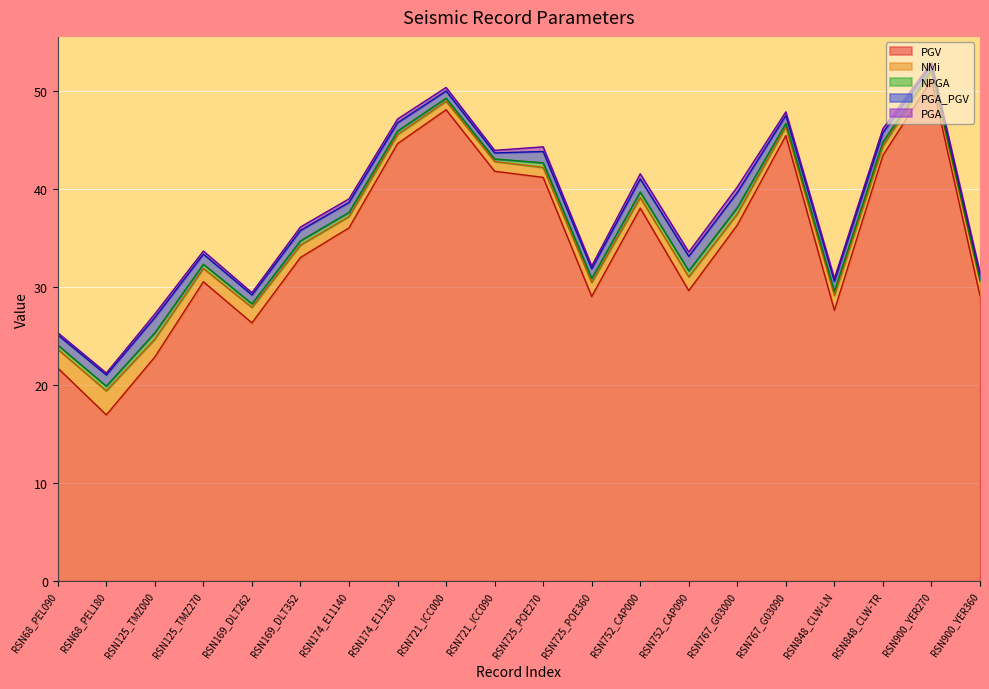

What is the difference between the maximum and second lowest values in the NMi series?

1.6